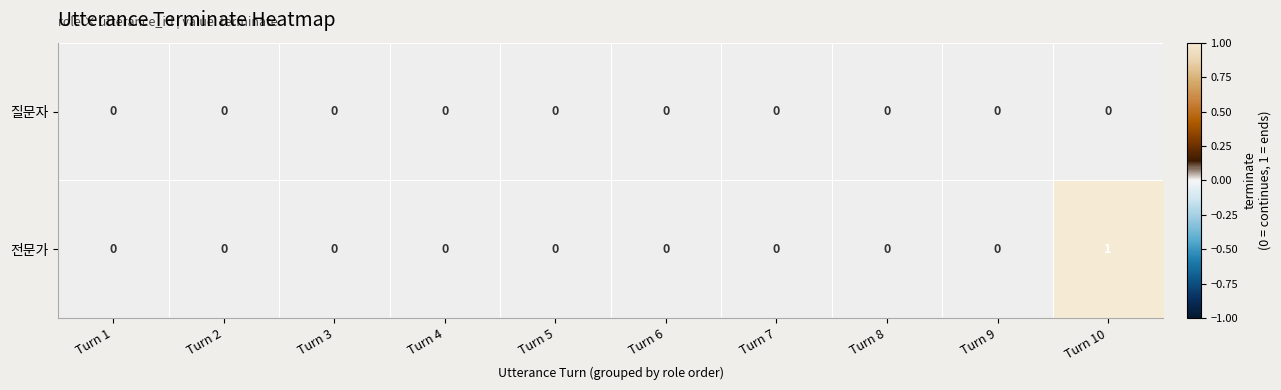

The 질문자 series shows 0 at Turn 5. True or false?

True